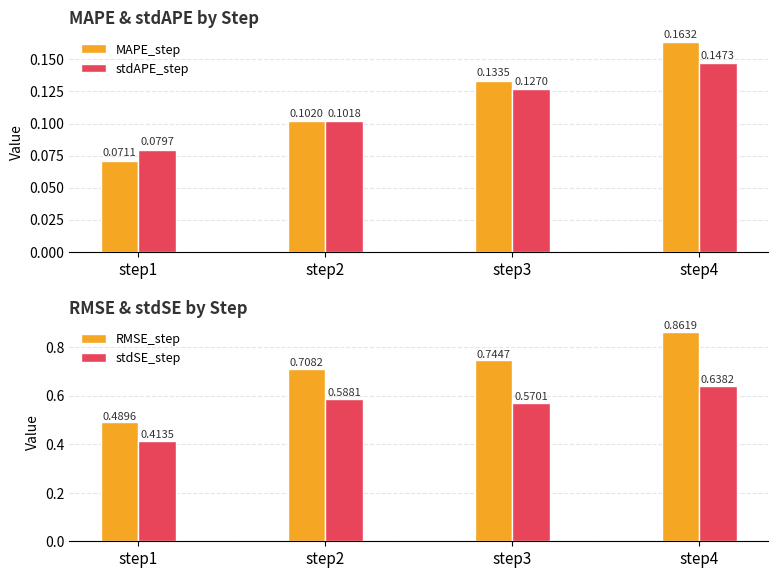

How many stdSE_step values are between 0 and 1?

4